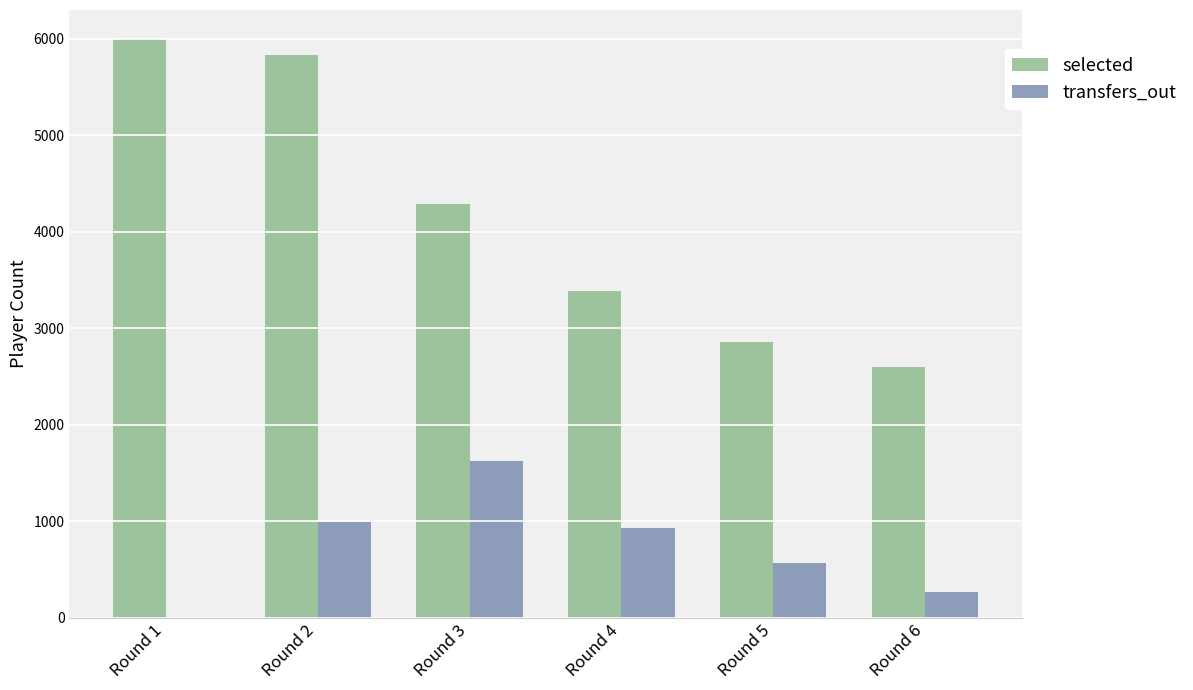

The value of transfers_out at Round 3 is 1625. True or false?

True